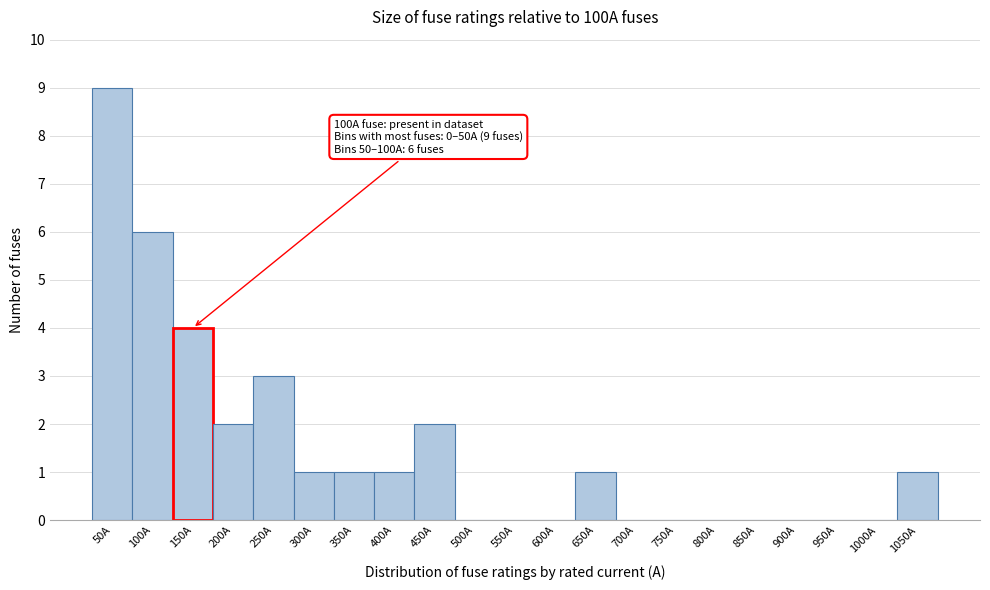

Reading right to left, list all the values displayed in this chart.

1050A=1	1000A=0	950A=0	900A=0	850A=0	800A=0	750A=0	700A=0	650A=1	600A=0	550A=0	500A=0	450A=2	400A=1	350A=1	300A=1	250A=3	200A=2	150A=4	100A=6	50A=9